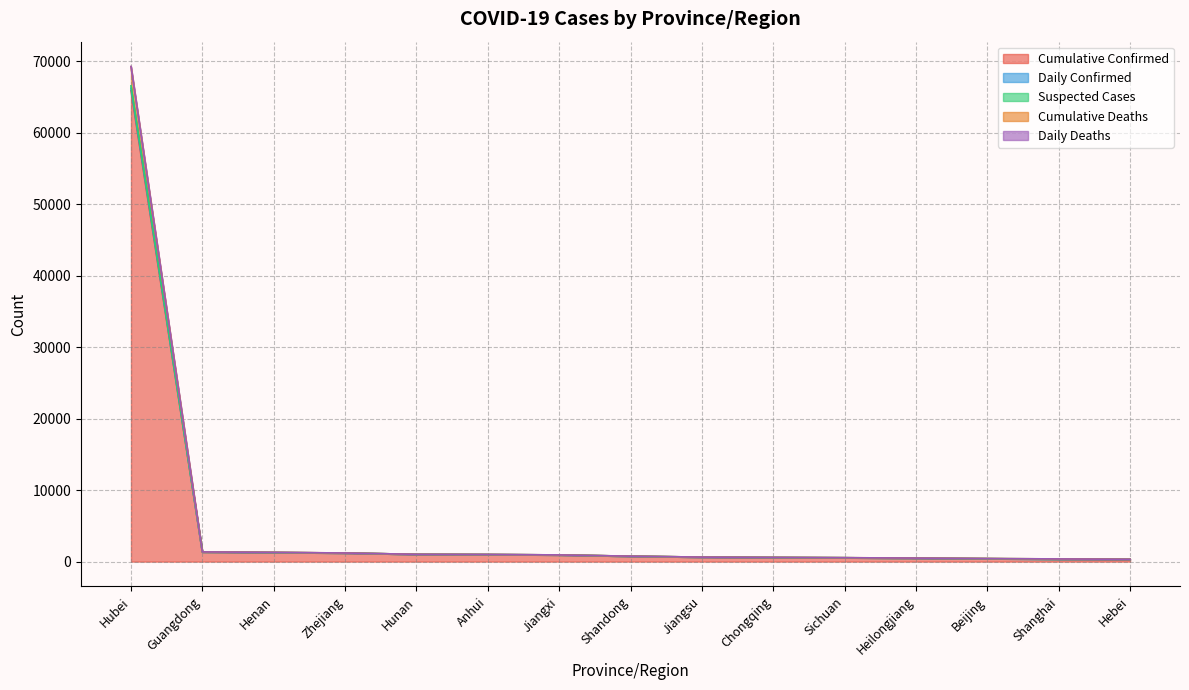

True or false: Cumulative Deaths and Cumulative Confirmed intersect in this chart.

False